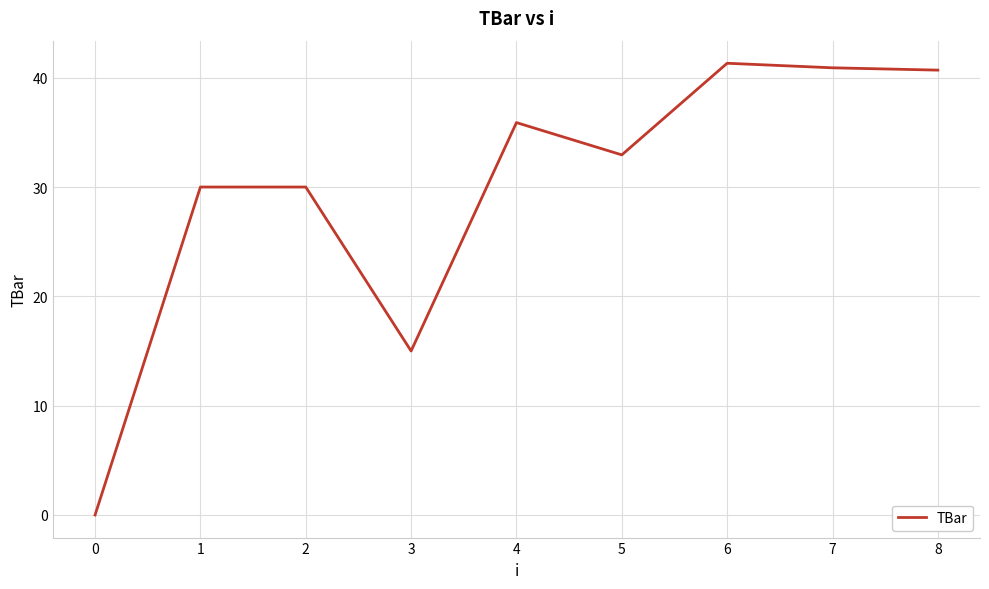

What value does the data have at 4?

35.9